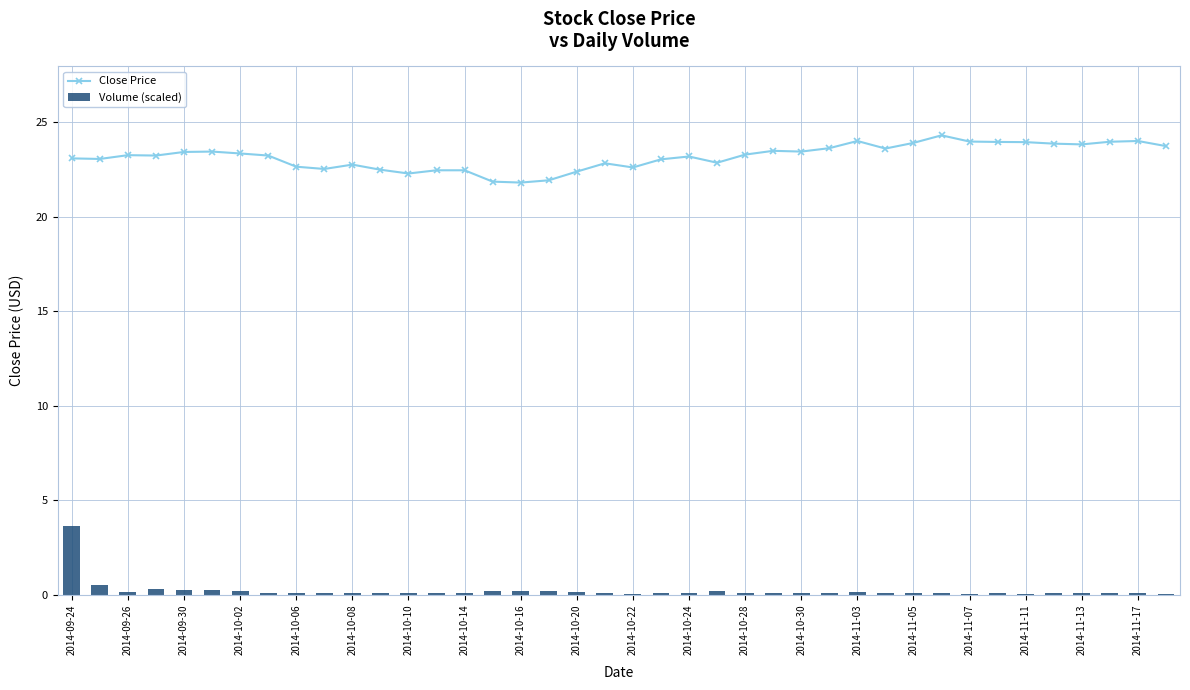

At how many categories does at least one series exceed 13?

40